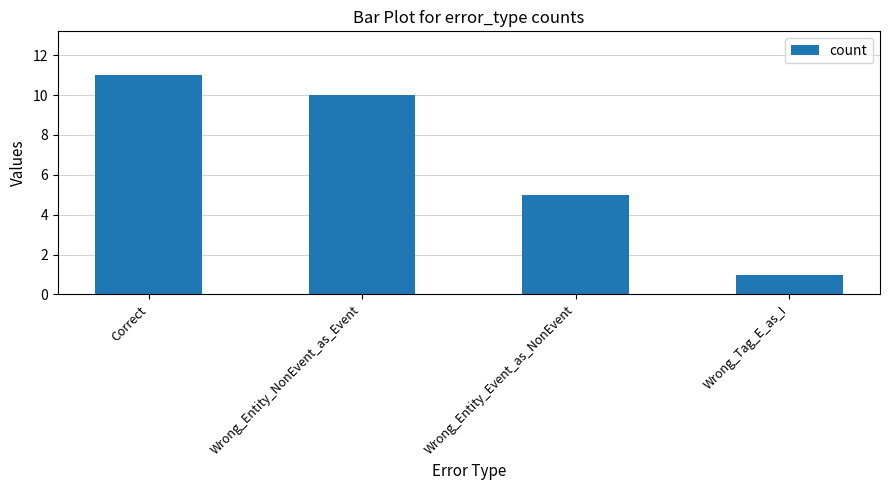

Rank the categories by value from lowest to highest.

Wrong_Tag_E_as_I, Wrong_Entity_Event_as_NonEvent, Wrong_Entity_NonEvent_as_Event, Correct